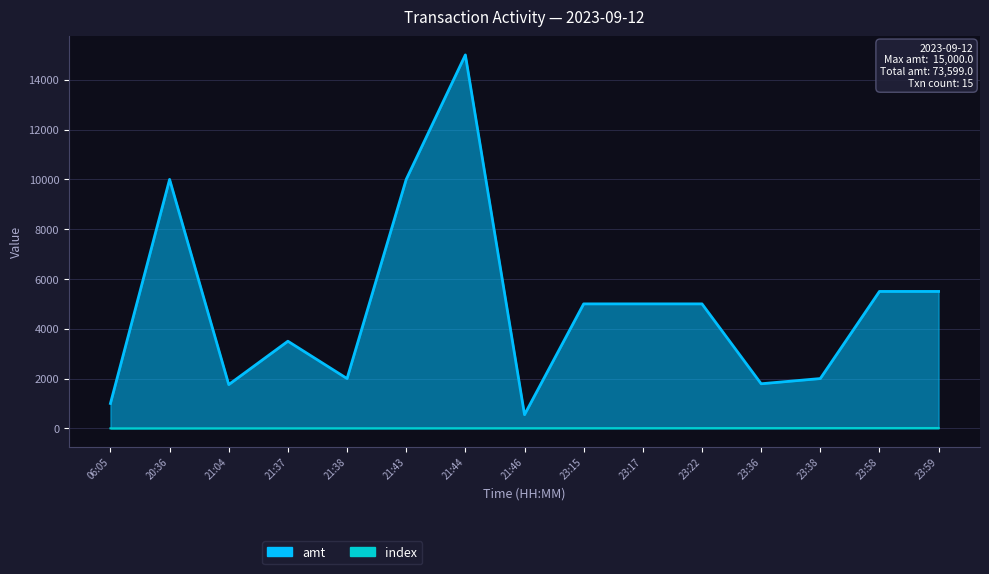

In amt, how many points are higher than both neighbors (excluding endpoints)?

3